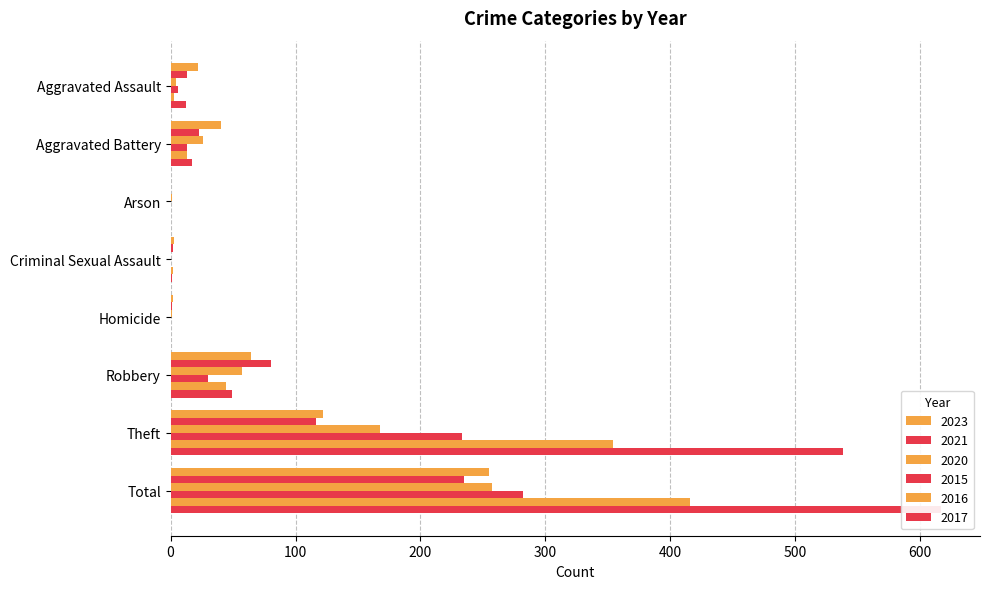

What is the difference between the highest and lowest values at Total?

382